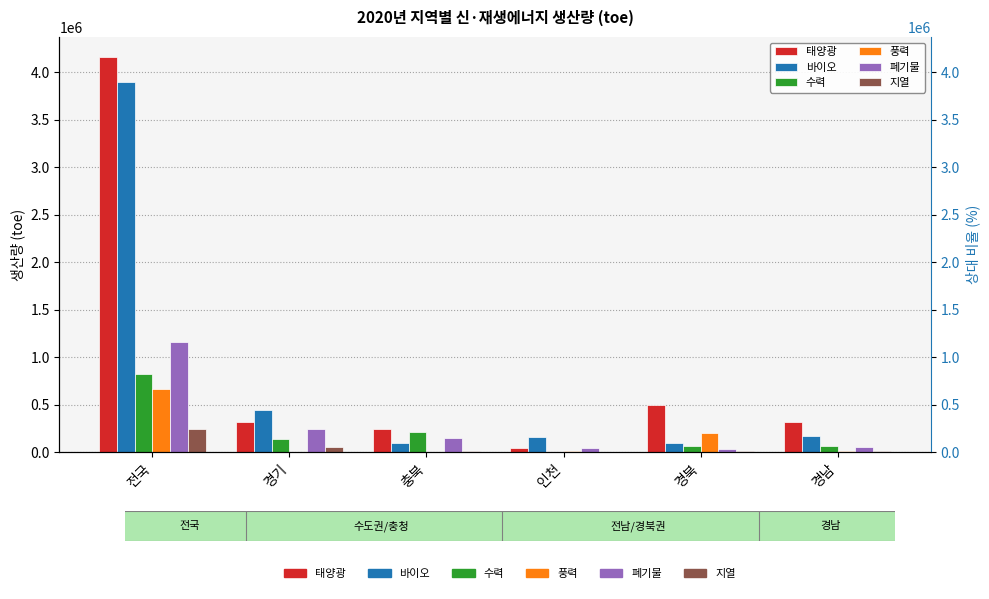

What is the value of the 바이오 bar at the 2nd from the left?

444247.1